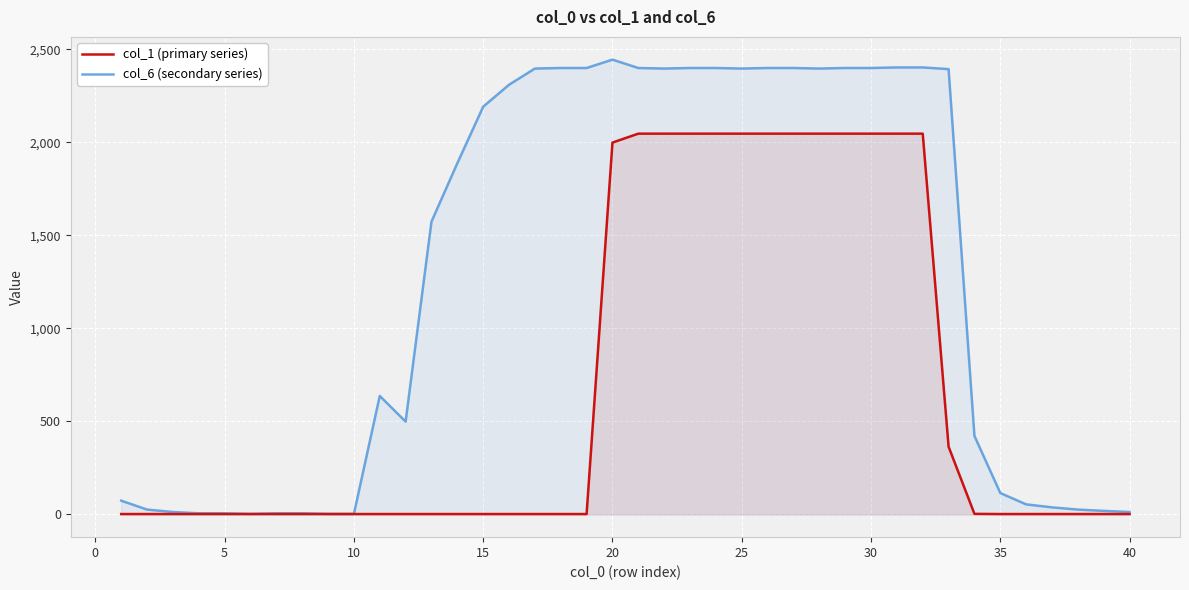

The value of col_6 (secondary series) at 25 is 2397. True or false?

True